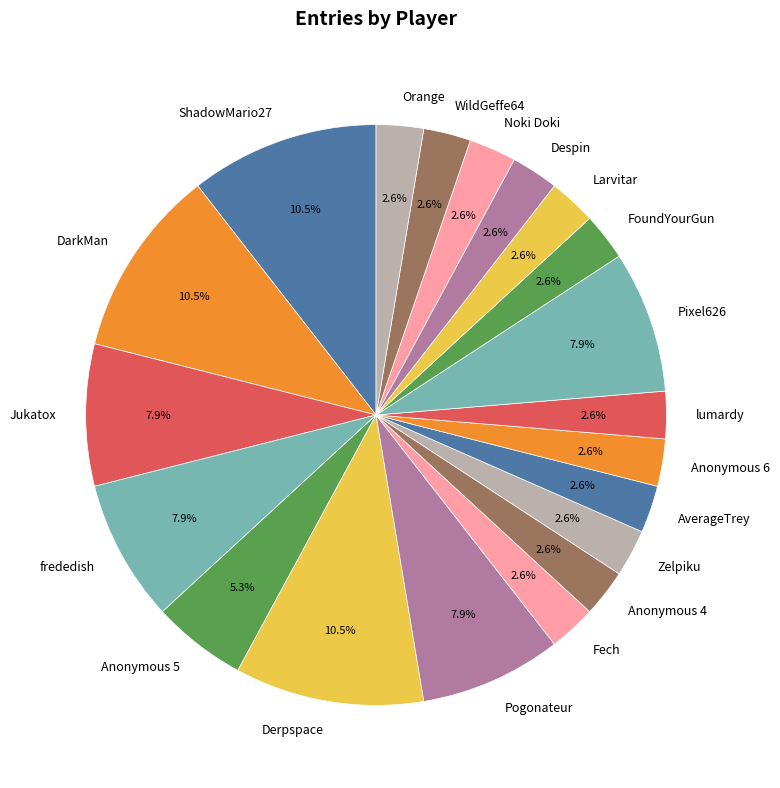

Is WildGeffe64 the majority of the pie?

No